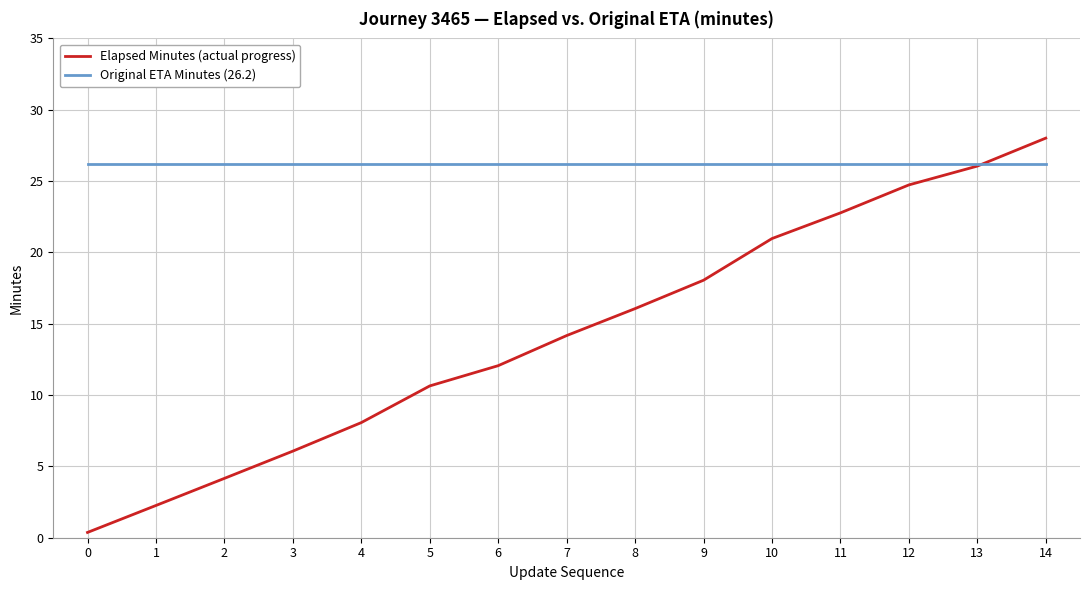

Which label corresponds to the largest value in the chart?

14